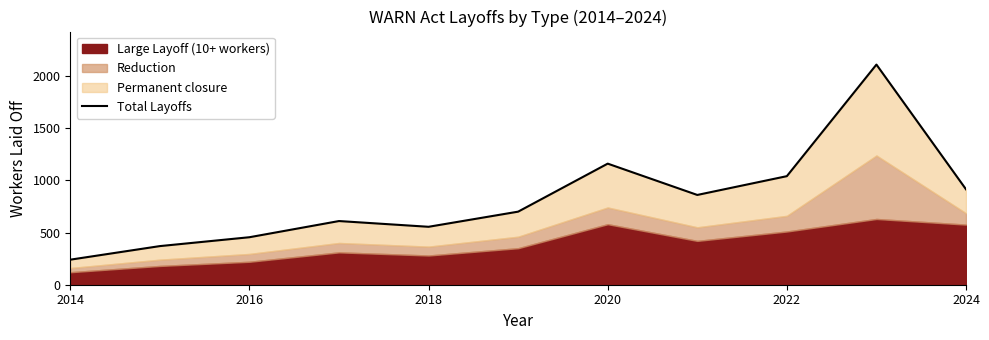

What is the approximate value at 2022?

1040